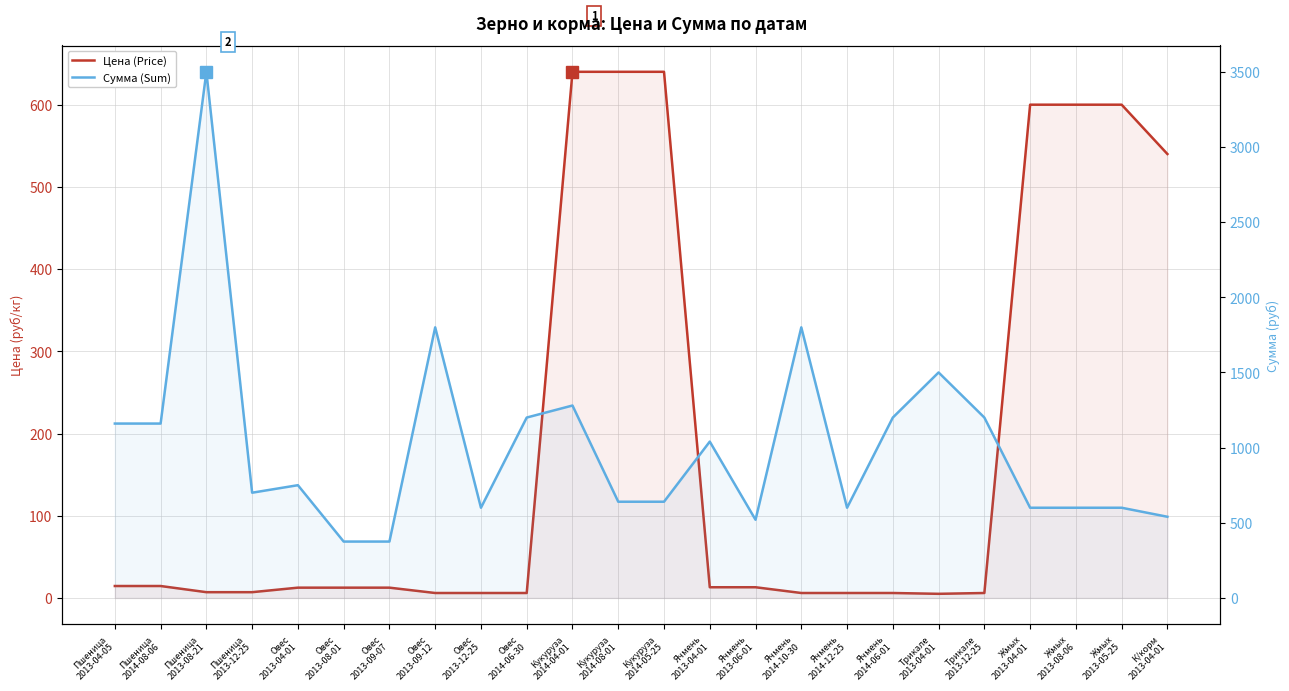

Reading left to right, what are all the values shown in this chart?

Цена (Price): Пшеница
2013-04-05=14.5	Пшеница
2014-08-06=14.5	Пшеница
2013-08-21=7.0	Пшеница
2013-12-25=7.0	Овес
2013-04-01=12.5	Овес
2013-08-01=12.5	Овес
2013-09-07=12.5	Овес
2013-09-12=6.0	Овес
2013-12-25=6.0	Овес
2014-06-30=6.0	Кукуруза
2014-04-01=640.0	Кукуруза
2014-08-01=640.0	Кукуруза
2014-05-25=640.0	Ячмень
2013-04-01=13.0	Ячмень
2013-06-01=13.0	Ячмень
2014-10-30=6.0	Ячмень
2014-12-25=6.0	Ячмень
2014-06-01=6.0	Трикале
2013-04-01=5.0	Трикале
2013-12-25=6.0	Жмых
2013-04-01=600.0	Жмых
2013-08-06=600.0	Жмых
2013-05-25=600.0	К/корм
2013-04-01=540.0
Сумма (Sum): Пшеница
2013-04-05=1160.0	Пшеница
2014-08-06=1160.0	Пшеница
2013-08-21=3500.0	Пшеница
2013-12-25=700.0	Овес
2013-04-01=750.0	Овес
2013-08-01=375.0	Овес
2013-09-07=375.0	Овес
2013-09-12=1800.0	Овес
2013-12-25=600.0	Овес
2014-06-30=1200.0	Кукуруза
2014-04-01=1280.0	Кукуруза
2014-08-01=640.0	Кукуруза
2014-05-25=640.0	Ячмень
2013-04-01=1040.0	Ячмень
2013-06-01=520.0	Ячмень
2014-10-30=1800.0	Ячмень
2014-12-25=600.0	Ячмень
2014-06-01=1200.0	Трикале
2013-04-01=1500.0	Трикале
2013-12-25=1200.0	Жмых
2013-04-01=600.0	Жмых
2013-08-06=600.0	Жмых
2013-05-25=600.0	К/корм
2013-04-01=540.0